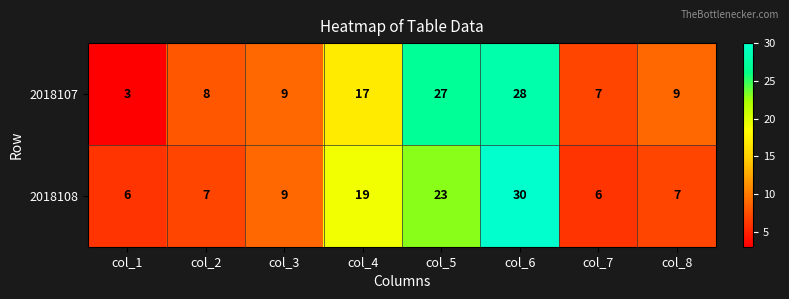

Which series has the largest total across all categories?

2018107